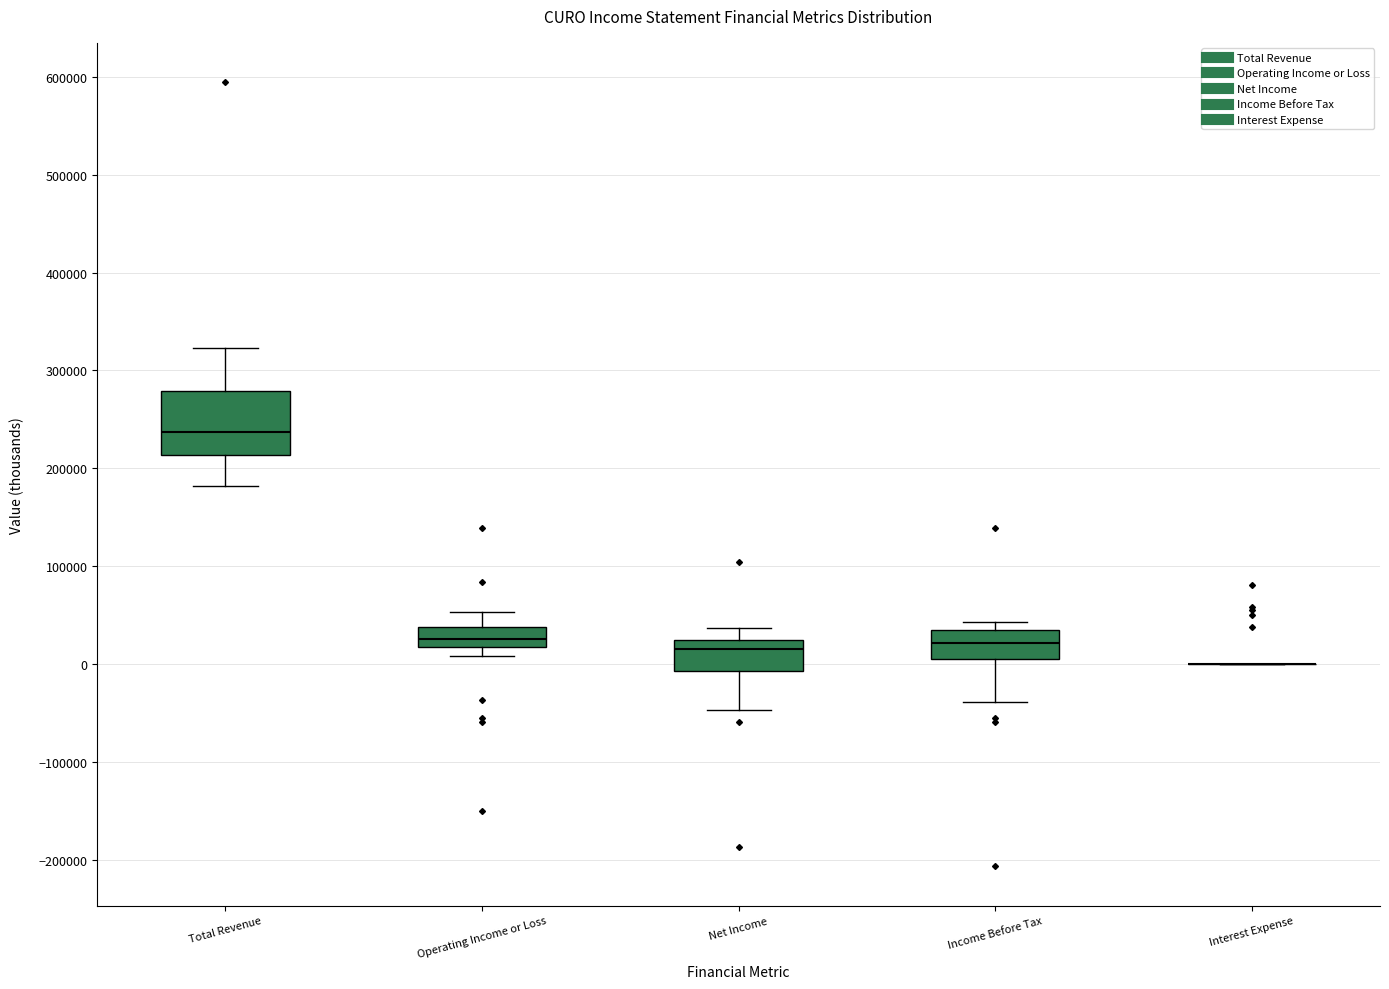

Where does the median line of the box for Income Before Tax sit on the y-axis? The values are not printed on the chart, so give them approximately, as read against the axis.

20000